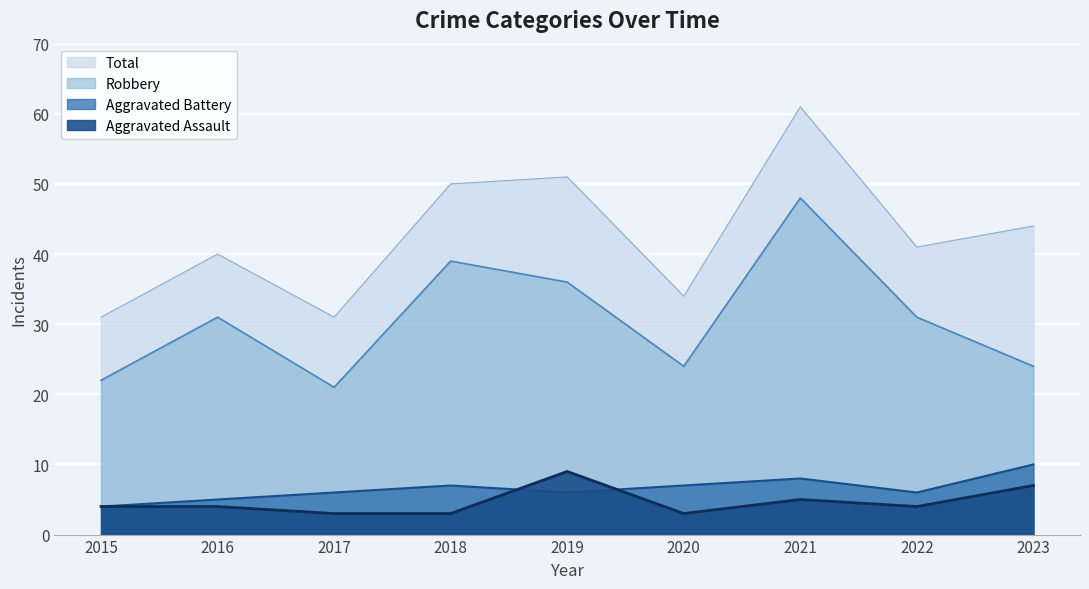

True or false: Total and Robbery intersect in this chart.

False